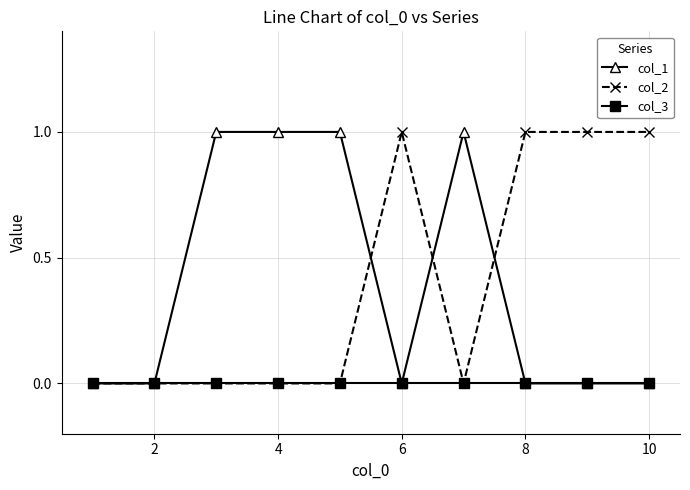

What are all the series names shown in the legend?

col_1, col_2, col_3